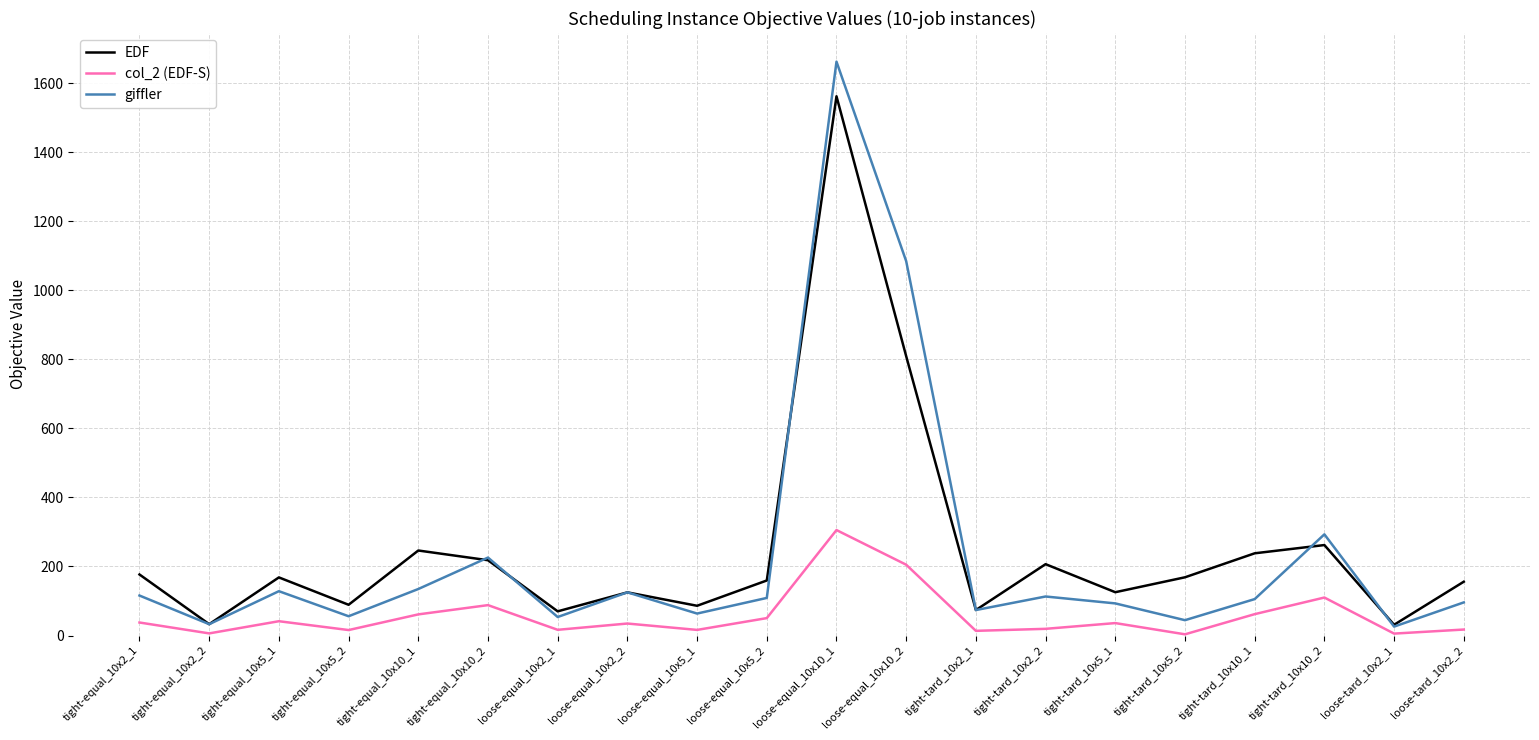

What is the highest value of the giffler series?

1662.6